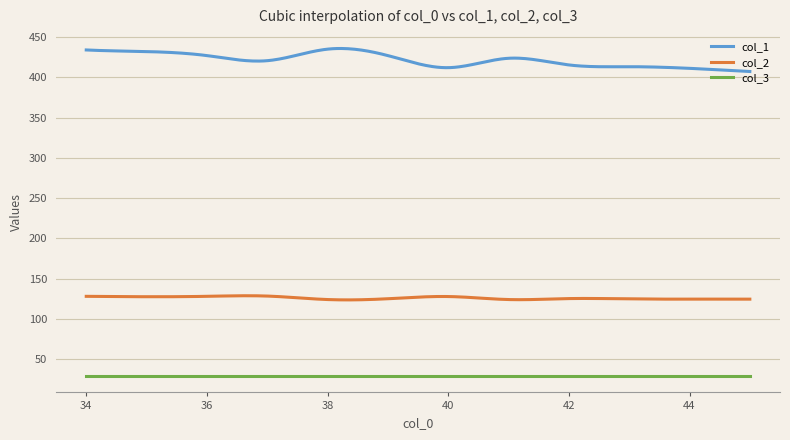

True or false: col_1 and col_3 intersect in this chart.

False